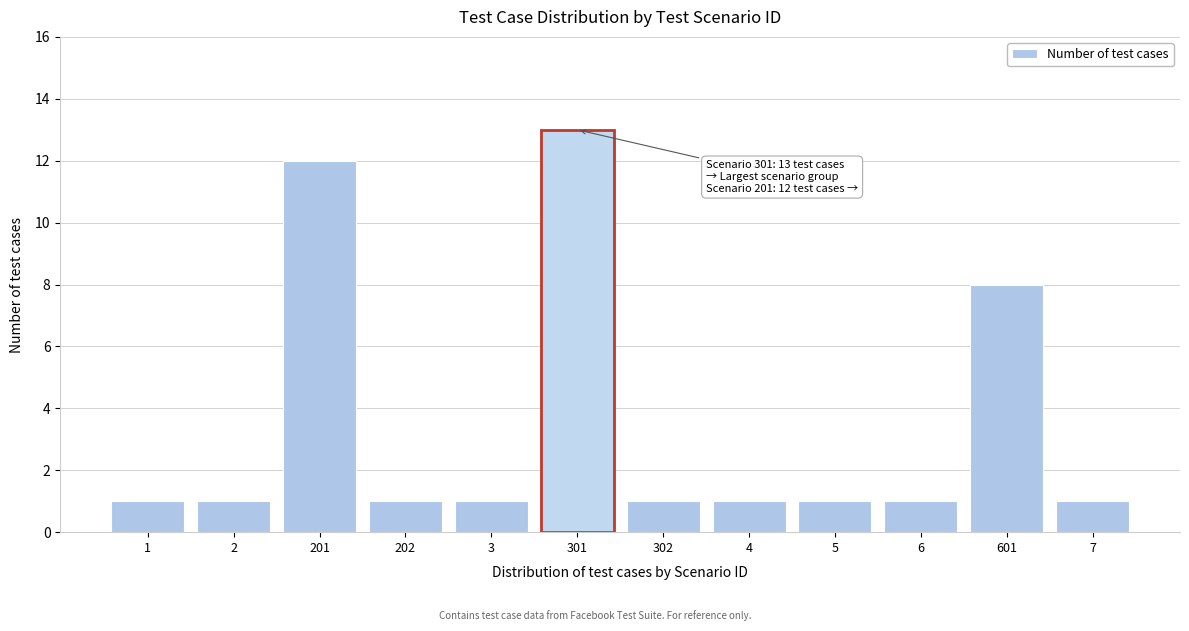

Reading left to right, transcribe all the data shown in this chart.

1	1	12	1	1	13	1	1	1	1	8	1